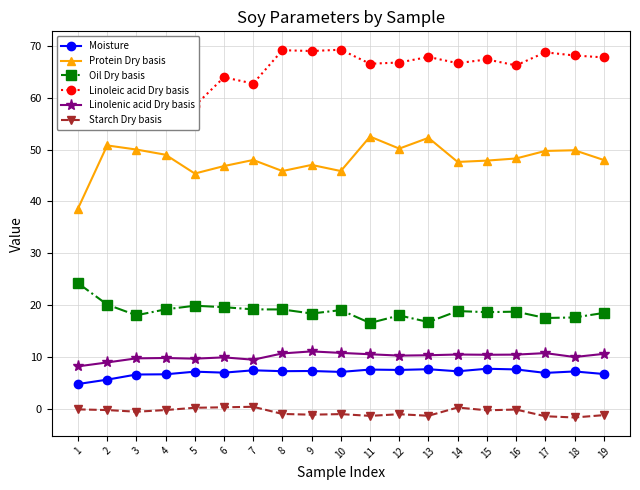

At 14, list the series in order from largest to smallest.

Linoleic acid Dry basis, Protein Dry basis, Oil Dry basis, Linolenic acid Dry basis, Moisture, Starch Dry basis